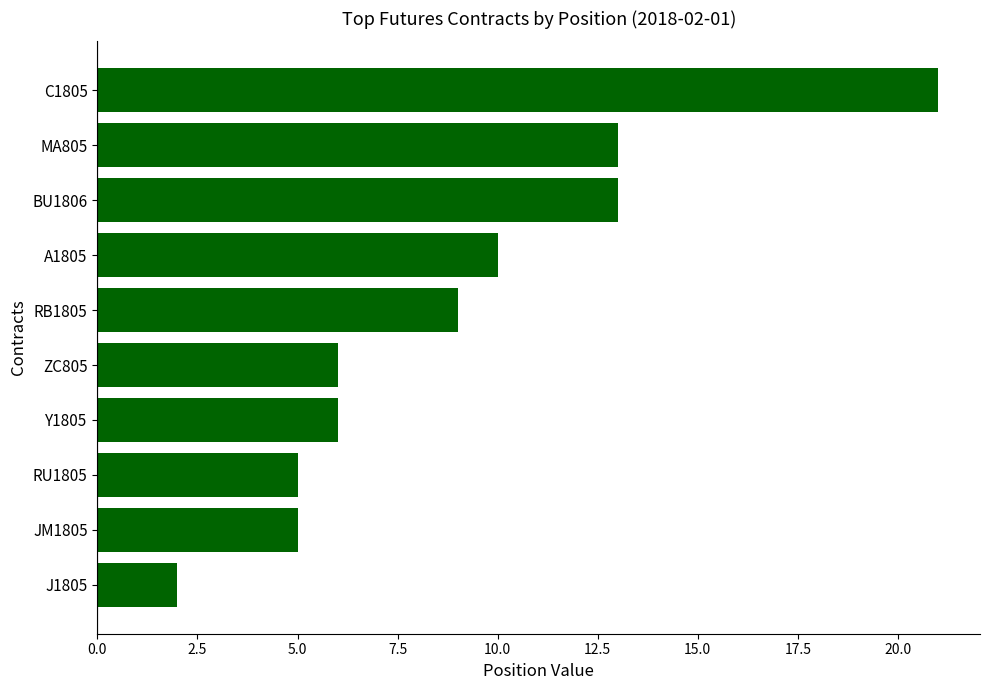

What is the average value?

9